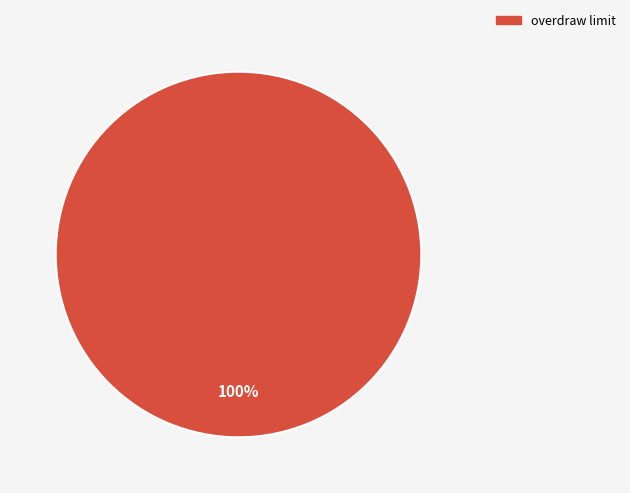

How many segments does this pie chart have?

1